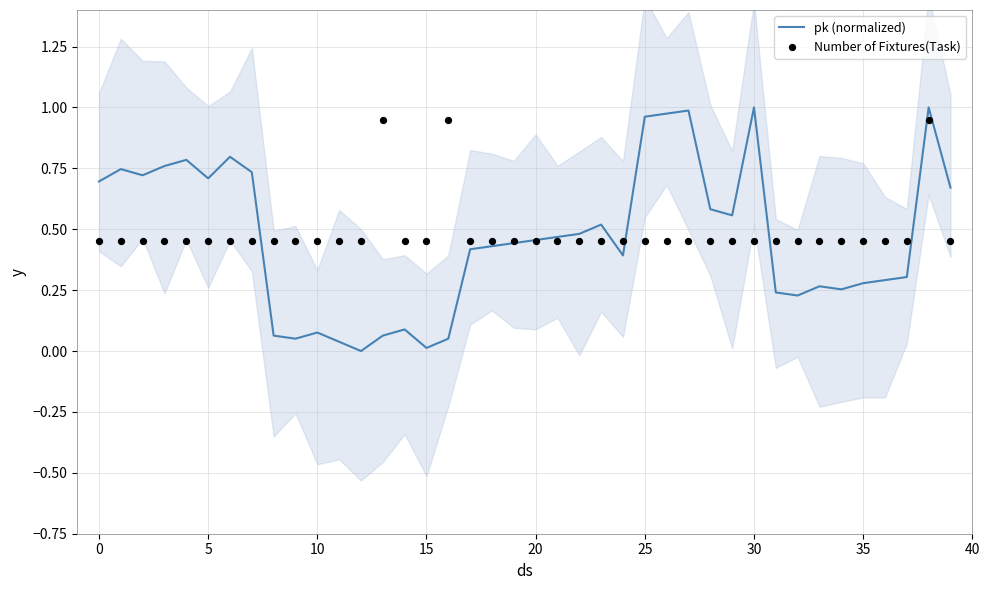

What is the total value across all series at 36?

0.7